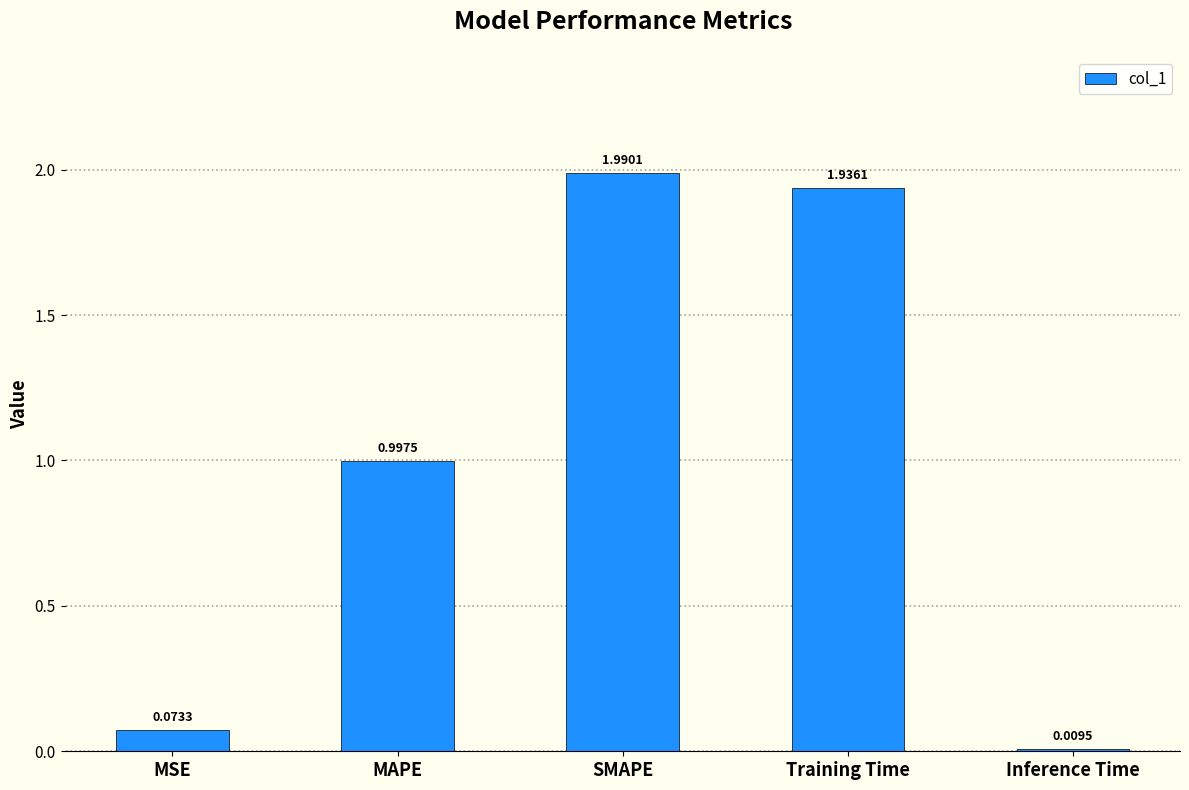

Where is the data nearest to the value 0?

Inference Time